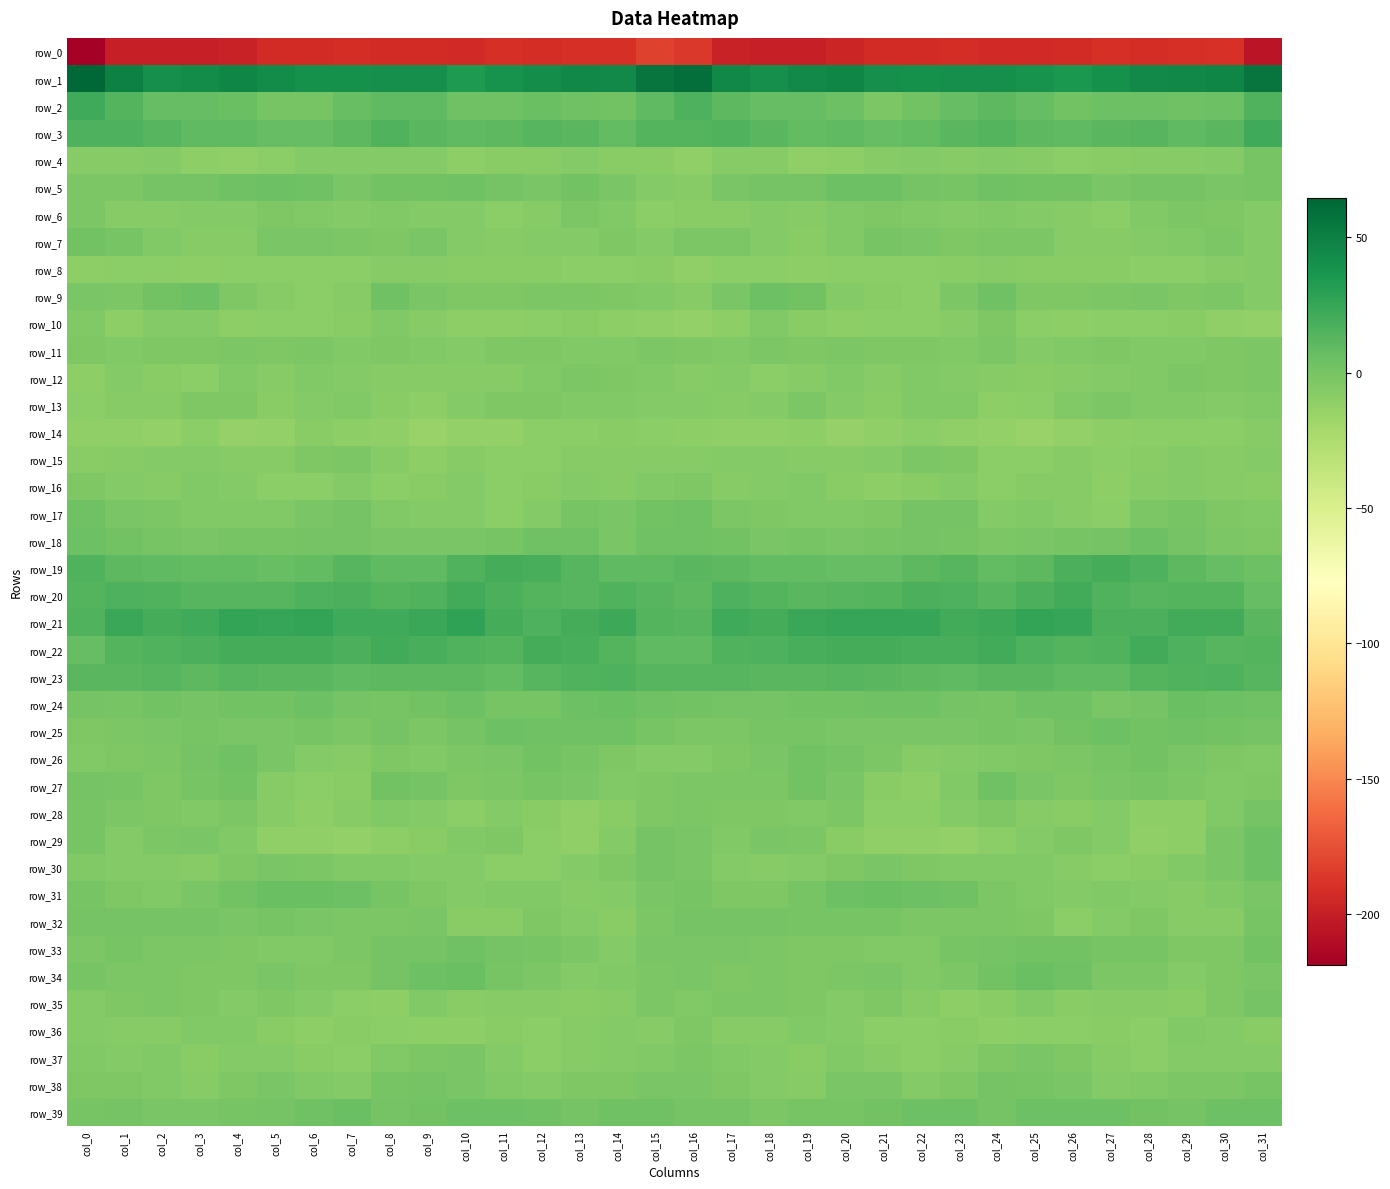

The value of row_35 at col_24 is -12.1. True or false?

False